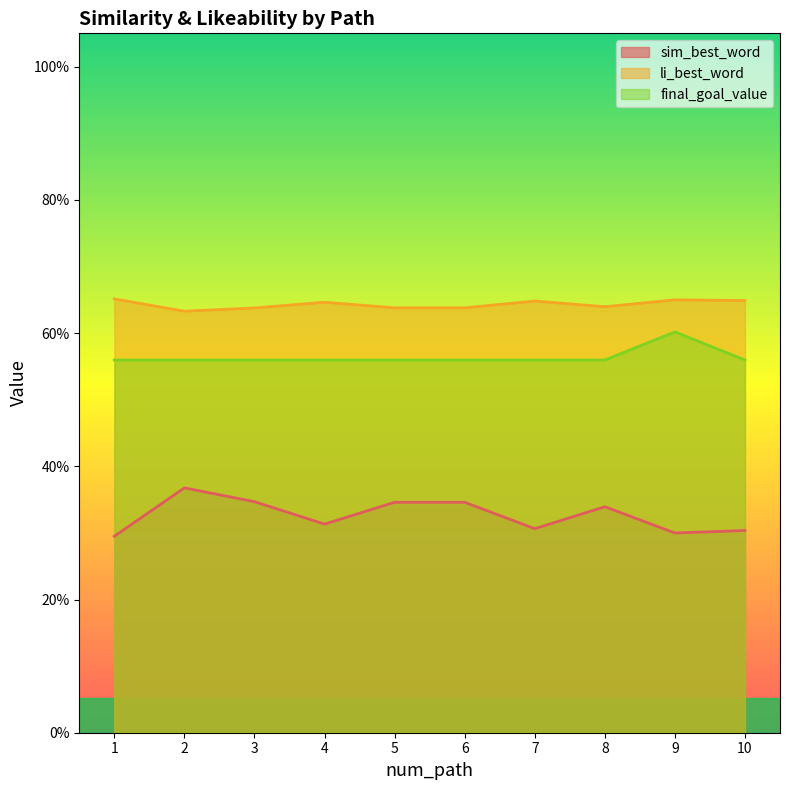

Where is the first local maximum for sim_best_word?

2